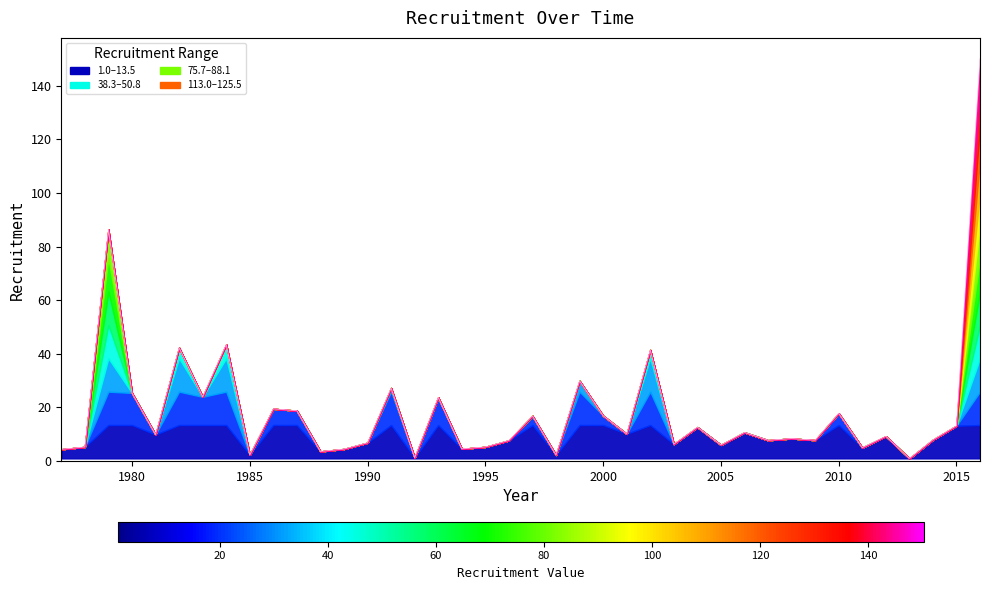

List the labels in order of value, smallest first.

2013, 1992, 1998, 1985, 1988, 1977, 1989, 1994, 2011, 1978, 1995, 2005, 2003, 1990, 1996, 2007, 2009, 2014, 2008, 2012, 1981, 2001, 2006, 2004, 2015, 1997, 2000, 2010, 1987, 1986, 1993, 1983, 1980, 1991, 1999, 2002, 1982, 1984, 1979, 2016